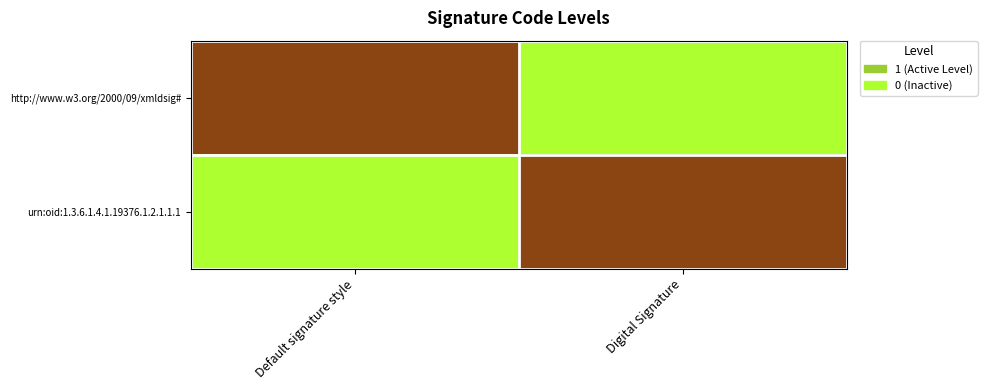

Which series has the widest spread of values?

http://www.w3.org/2000/09/xmldsig#